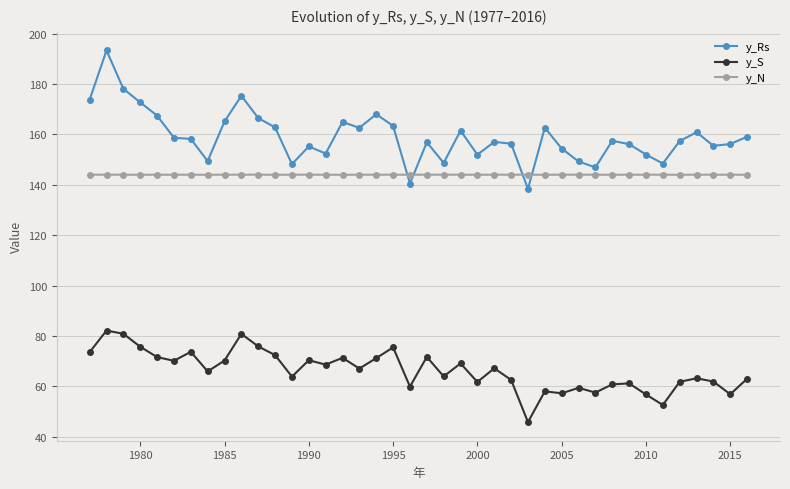

What is the difference between the maximum and minimum values in the y_Rs series?

55.0